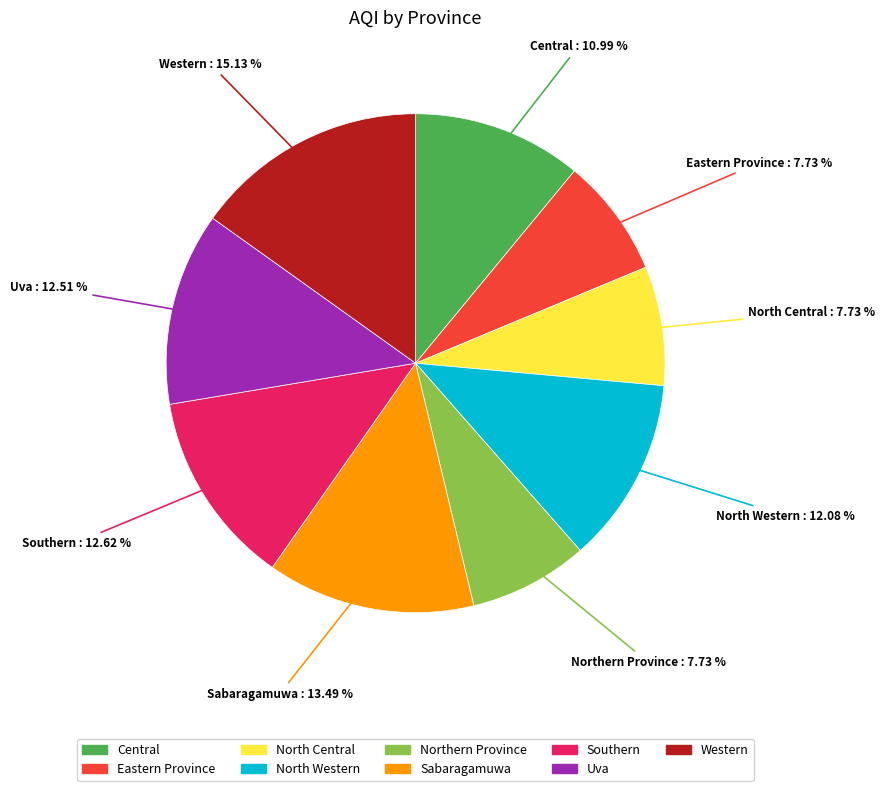

To the nearest percent, what portion does Central represent?

11%